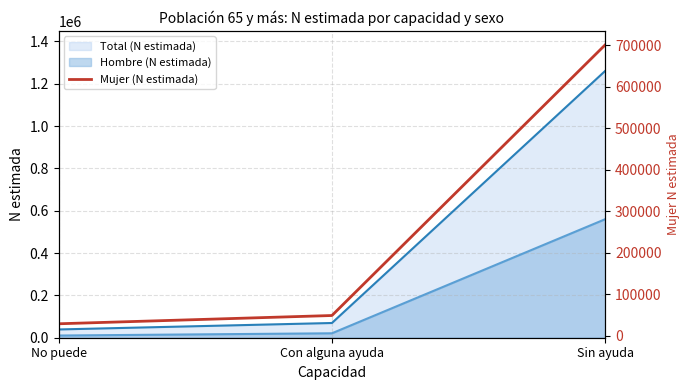

Is the value of Hombre (N estimada) at No puede greater than the value of Total (N estimada) at Sin ayuda?

No